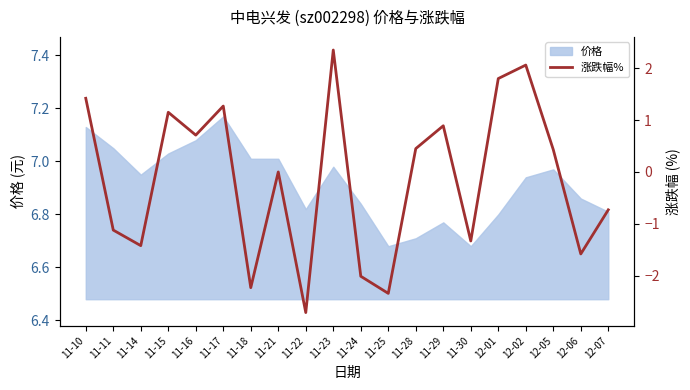

The value of 价格 at 11-25 is 10.9. True or false?

False